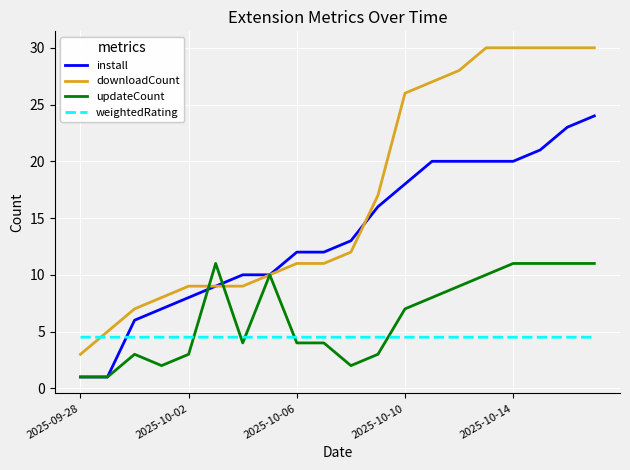

List the series in order of their peak value, lowest first.

weightedRating, updateCount, install, downloadCount